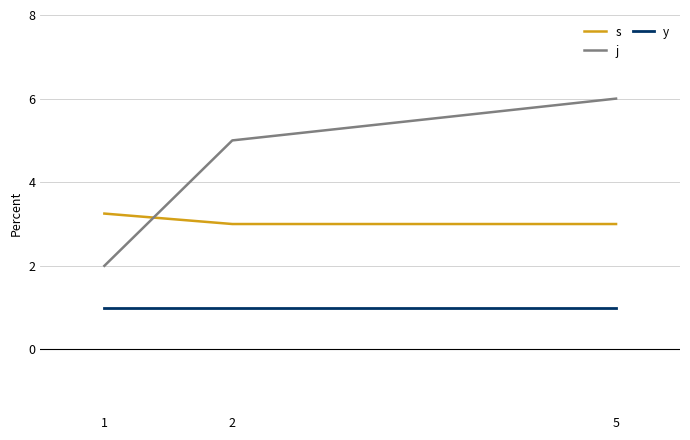

Is it true that y equals 1.7 at 1?

False